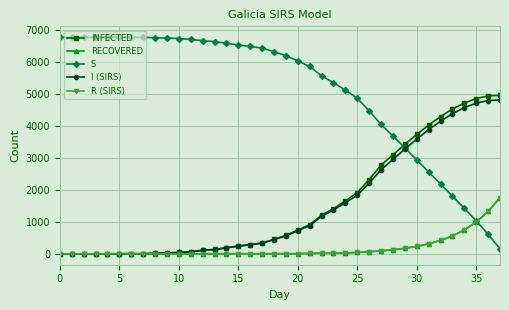

What is the label of the 25th point from the left?

24